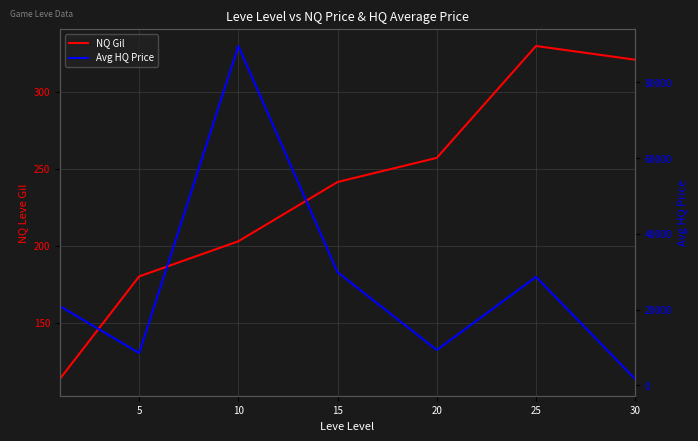

What is the maximum value shown in the chart?

89601.9